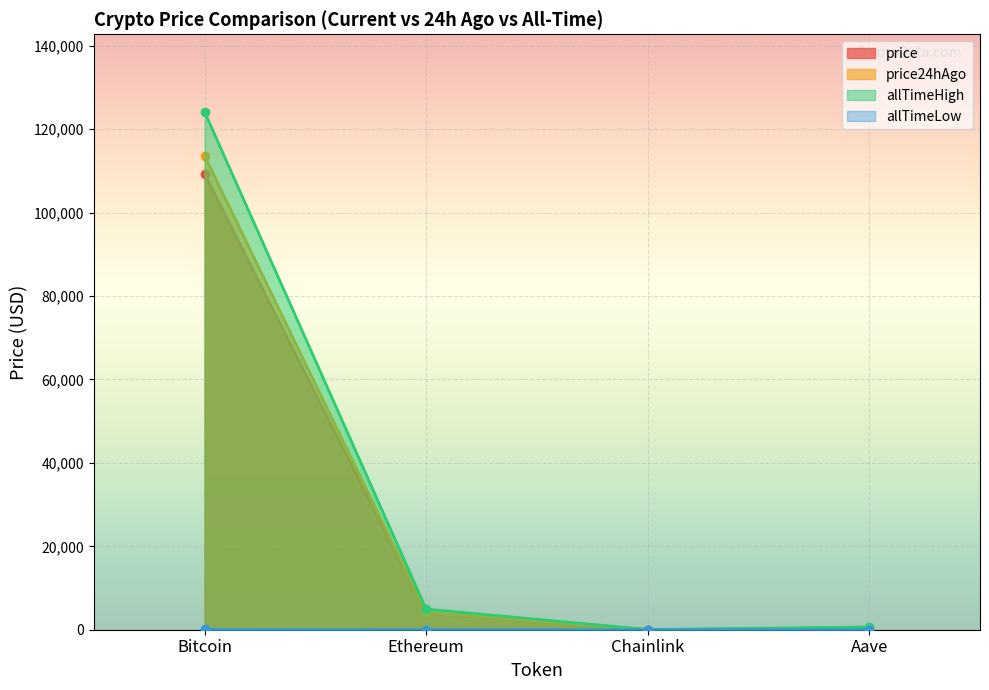

In allTimeLow, how many points are lower than both neighbors (excluding endpoints)?

1